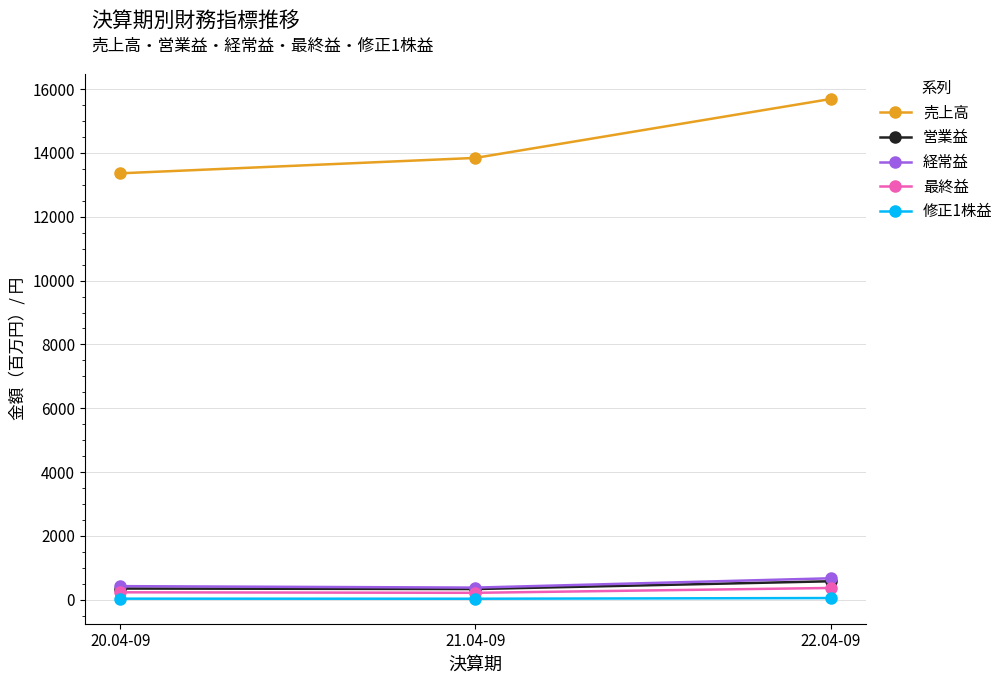

What is the difference between the highest and lowest values at 20.04-09?

13327.6